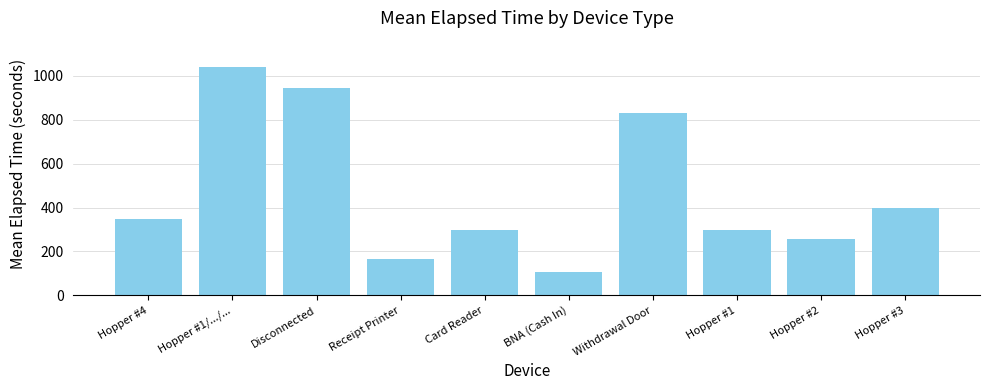

Where is the data nearest to the value 573?

Hopper #3